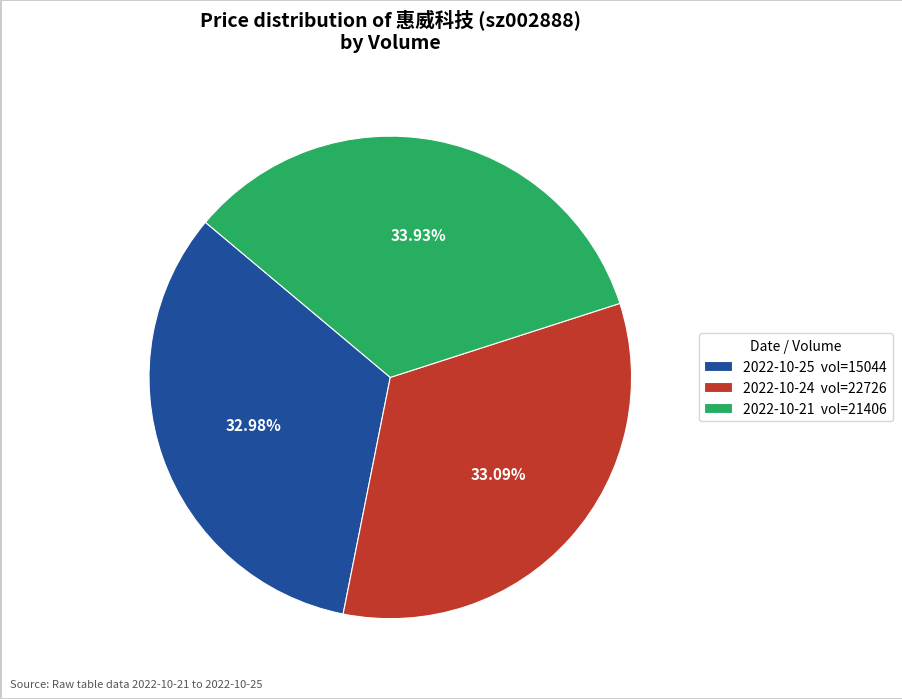

Is there a majority slice in this chart?

No